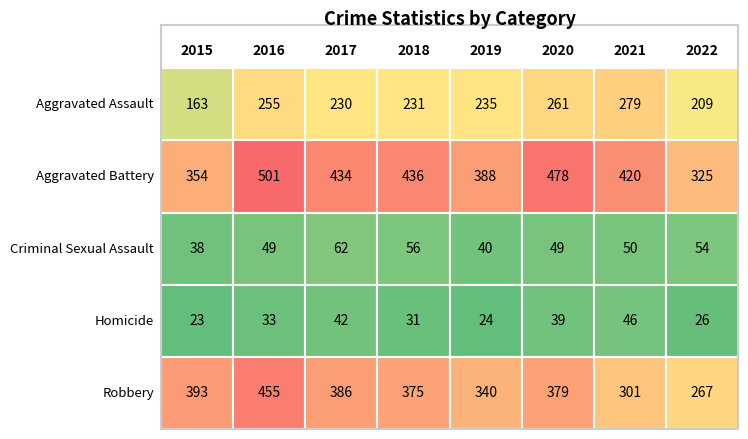

The Aggravated Battery series shows 582 at 2017. True or false?

False